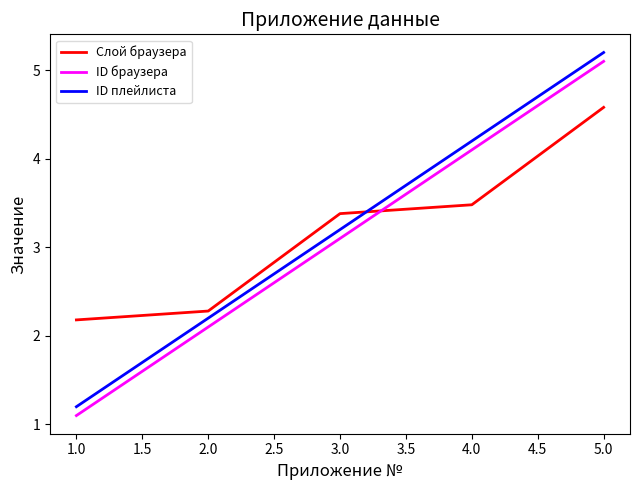

Rank the categories by Слой браузера value from lowest to highest.

1.0, 2.0, 3.0, 4.0, 5.0